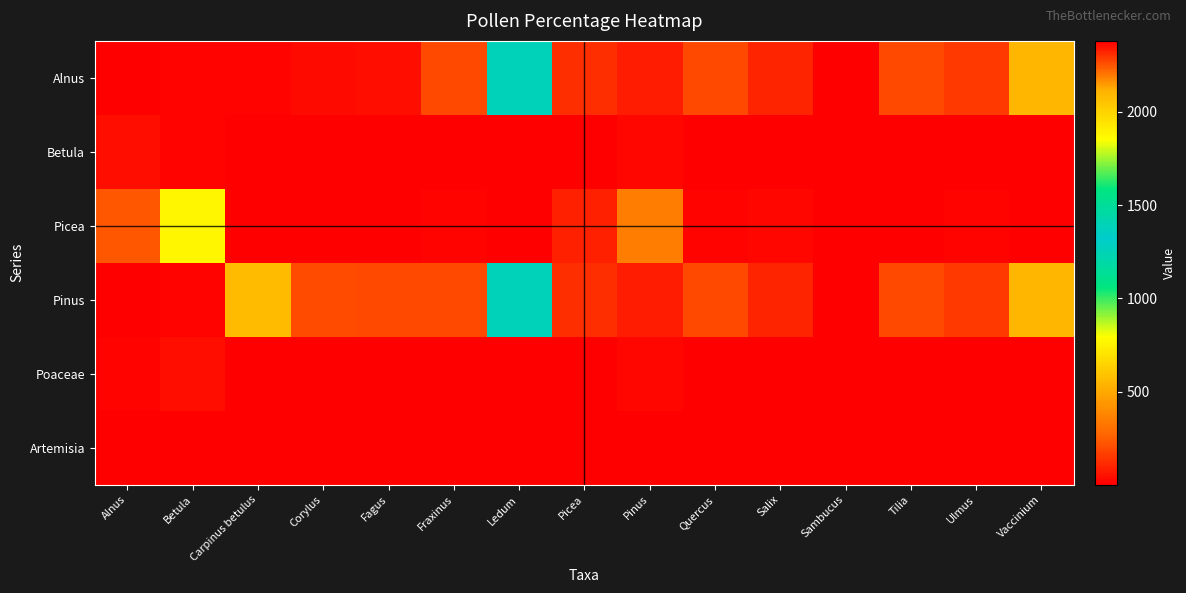

Which series has the widest spread of values?

Alnus